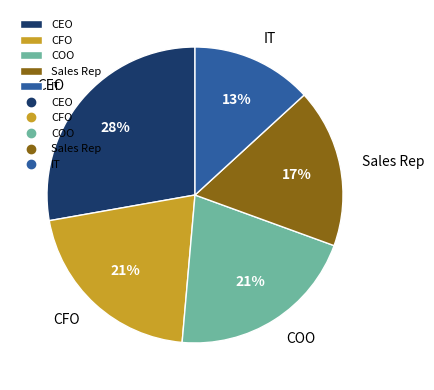

Which category has the smallest portion of the pie?

IT